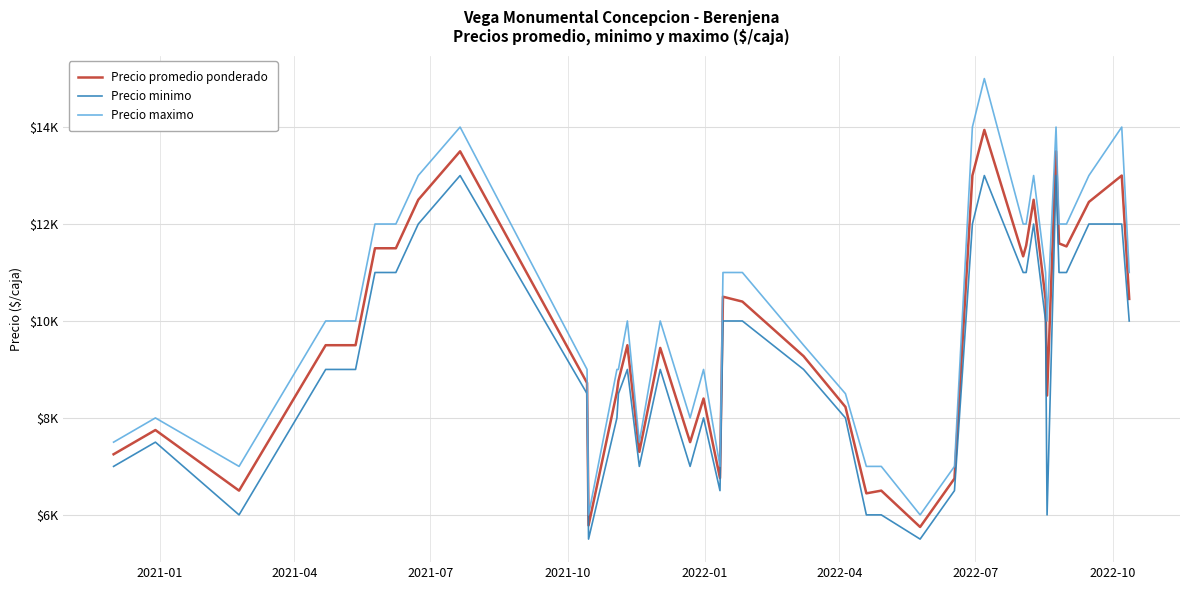

How many interior local peaks does the Precio promedio ponderado series have?

11